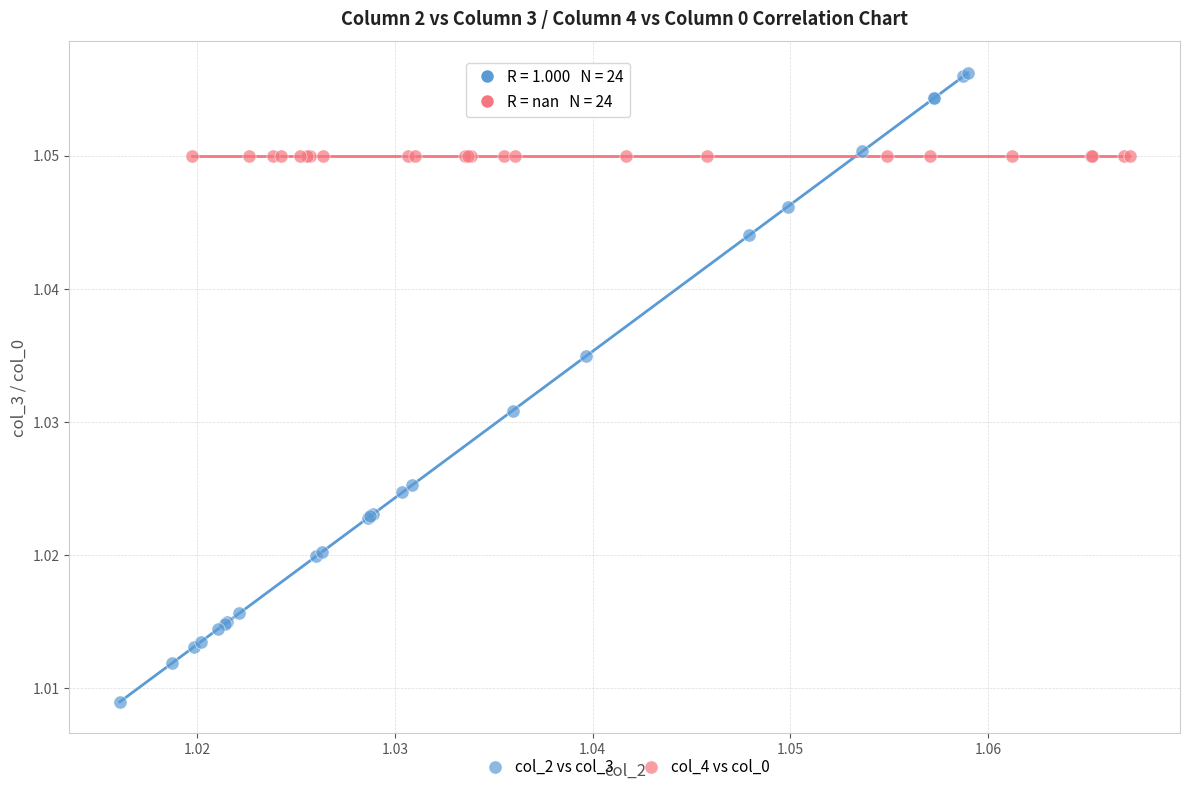

Which series contains the lowest Y value?

col_2 vs col_3